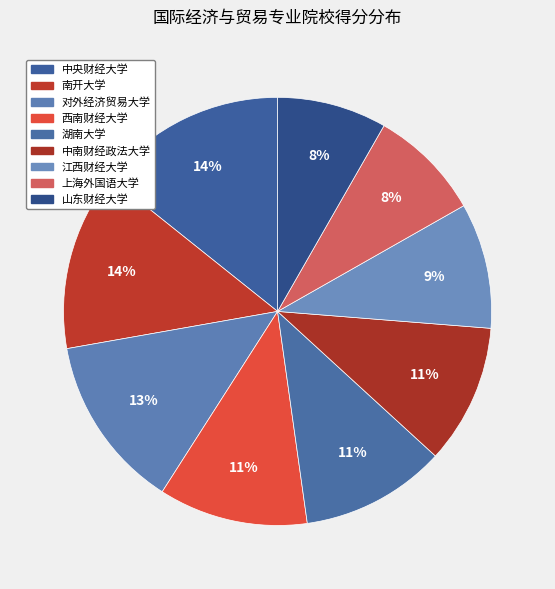

How many segments does this pie chart have?

9